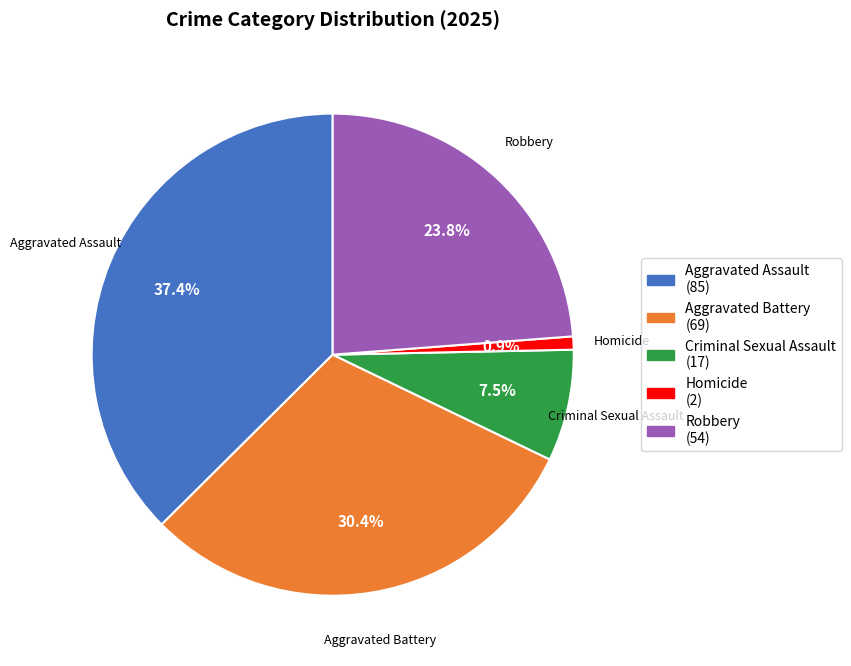

Between Criminal Sexual Assault and Homicide, which is larger?

Criminal Sexual Assault